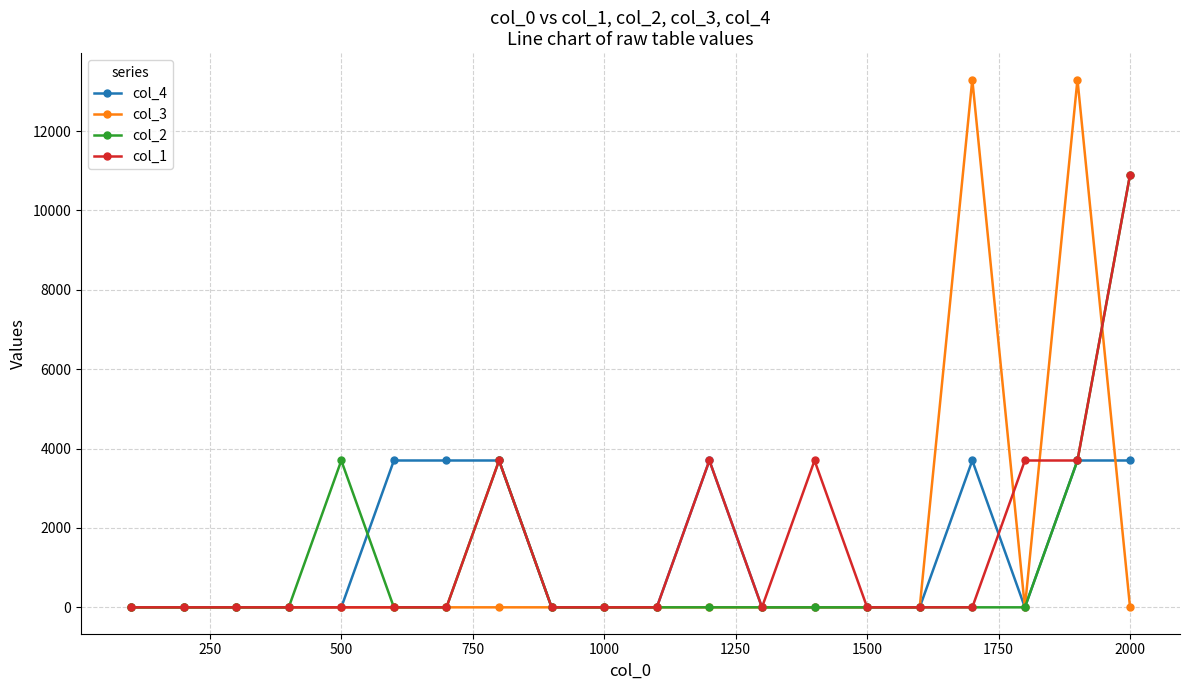

What is the sum of all col_3 values?

26600